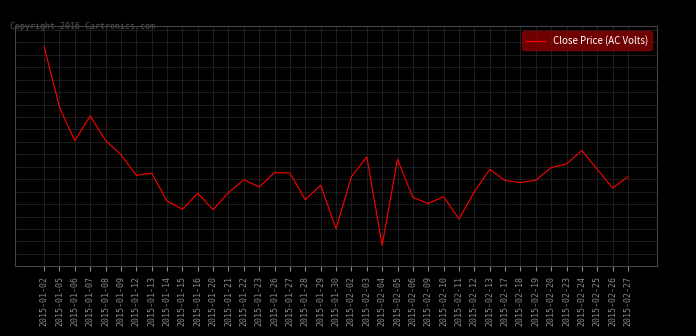

Reading left to right, list all the values displayed in this chart.

2015-01-02=42.5	2015-01-05=41.0	2015-01-06=40.2	2015-01-07=40.8	2015-01-08=40.2	2015-01-09=39.9	2015-01-12=39.4	2015-01-13=39.5	2015-01-14=38.8	2015-01-15=38.6	2015-01-16=39.0	2015-01-20=38.6	2015-01-21=39.0	2015-01-22=39.3	2015-01-23=39.1	2015-01-26=39.5	2015-01-27=39.5	2015-01-28=38.8	2015-01-29=39.2	2015-01-30=38.1	2015-02-02=39.4	2015-02-03=39.8	2015-02-04=37.7	2015-02-05=39.8	2015-02-06=38.9	2015-02-09=38.7	2015-02-10=38.9	2015-02-11=38.3	2015-02-12=39.0	2015-02-13=39.5	2015-02-17=39.3	2015-02-18=39.2	2015-02-19=39.3	2015-02-20=39.6	2015-02-23=39.7	2015-02-24=40.0	2015-02-25=39.5	2015-02-26=39.1	2015-02-27=39.4